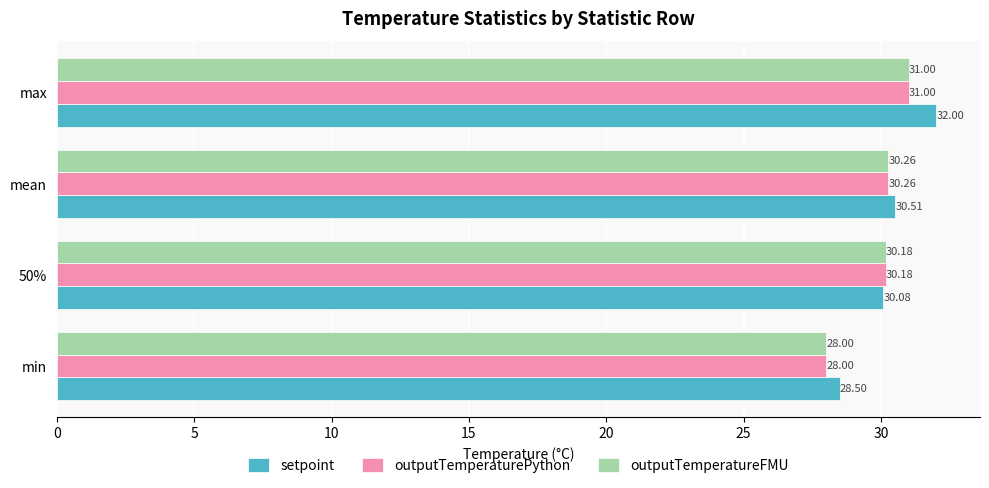

What is the difference between the maximum and minimum values in the setpoint series?

3.5